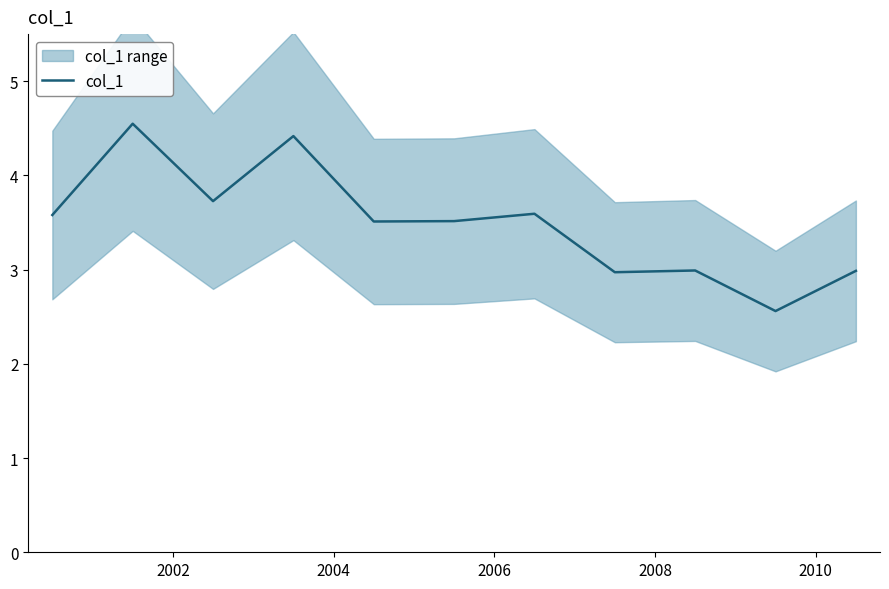

What is the value of the 6th point from the left?

3.5